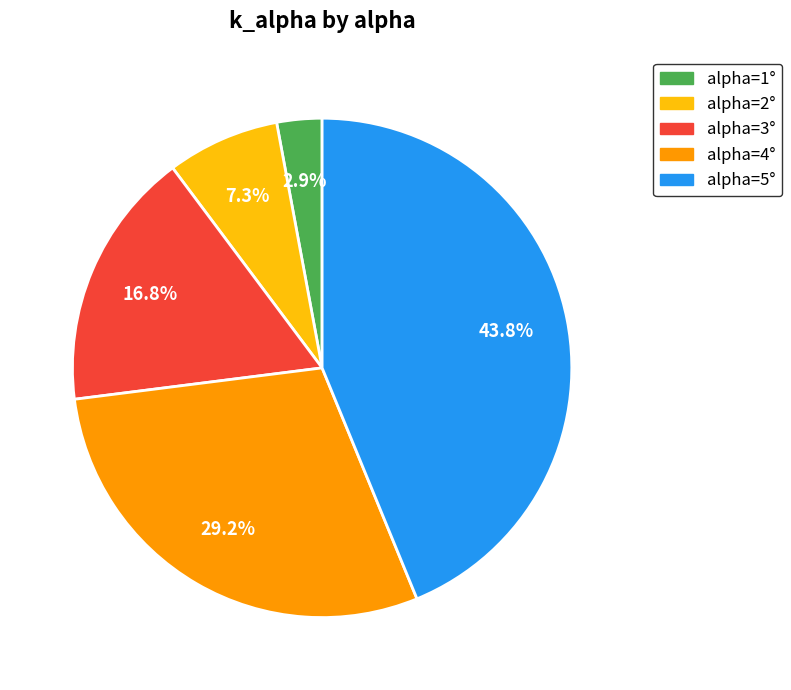

What is the largest slice in the pie chart?

alpha=5°